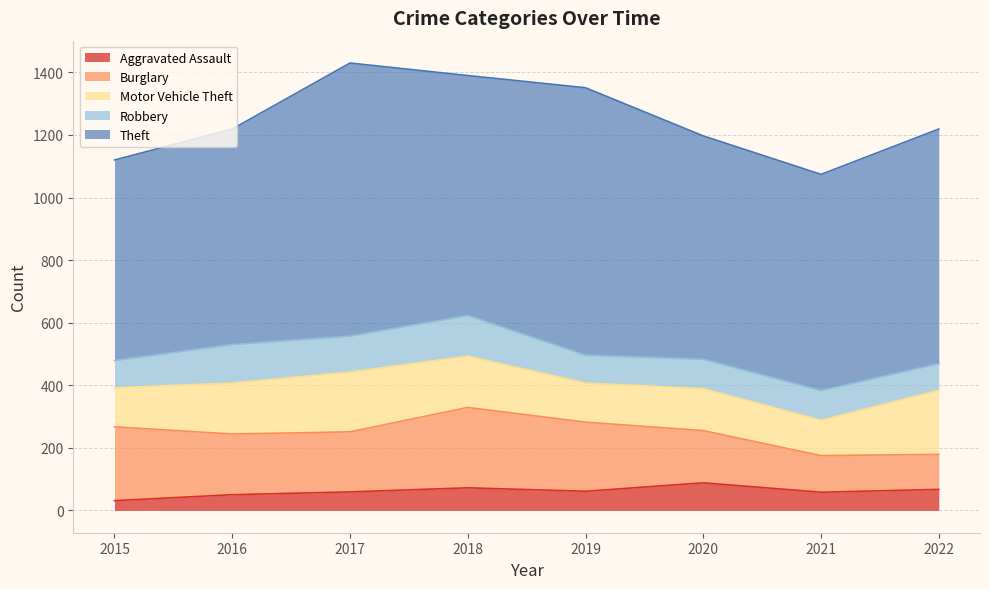

How many interior local peaks does the Theft series have?

2